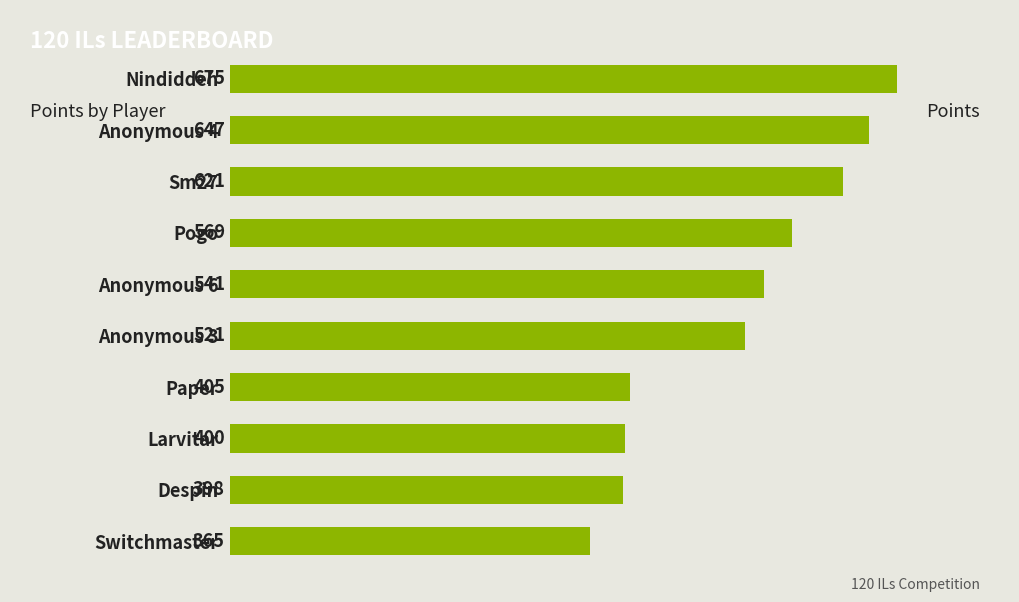

List the labels in order of value, smallest first.

Switchmaster, Despin, Larvitar, Paper, Anonymous 3, Anonymous 6, Pogo, Sm27, Anonymous 4, Nindiddeh